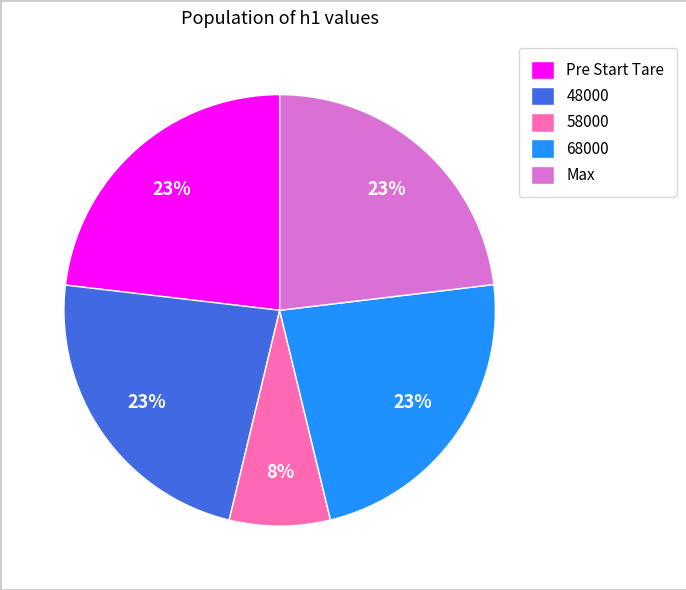

How many segments does this pie chart have?

5